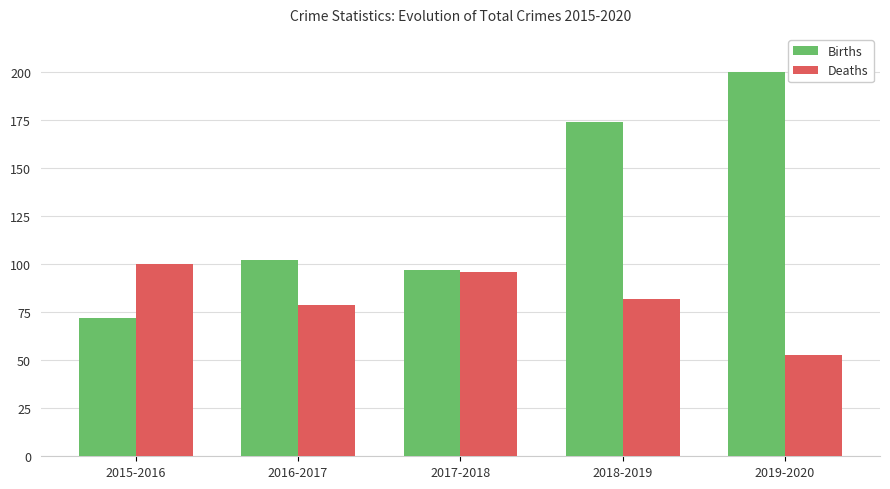

What is the label of the 3rd bar from the right?

2017-2018